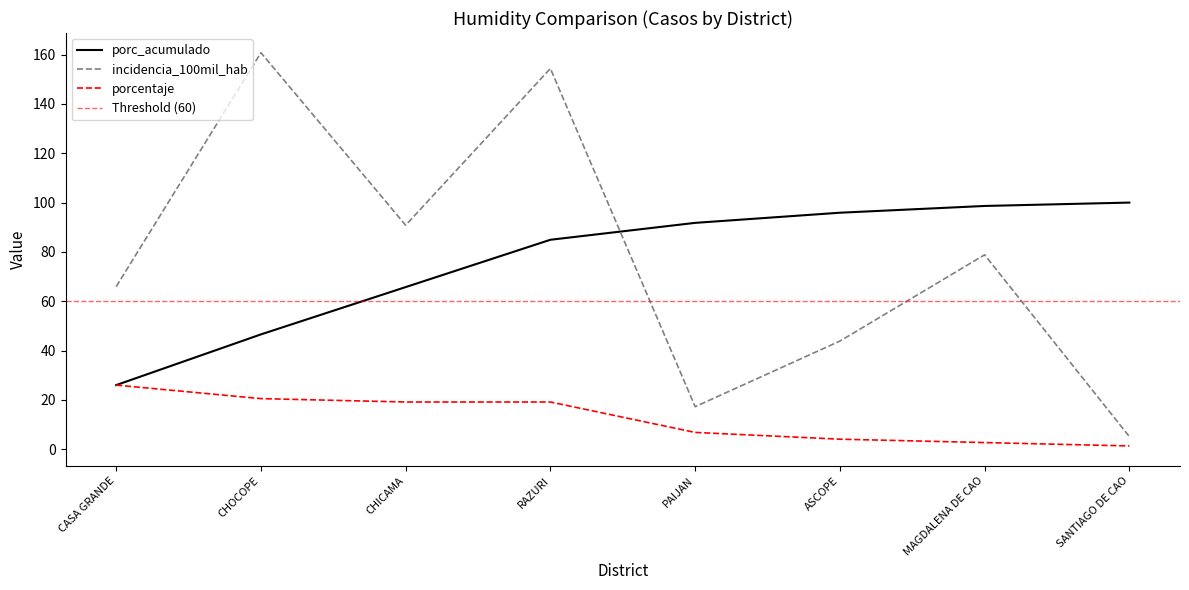

The porcentaje series shows 34.7 at CASA GRANDE. True or false?

False